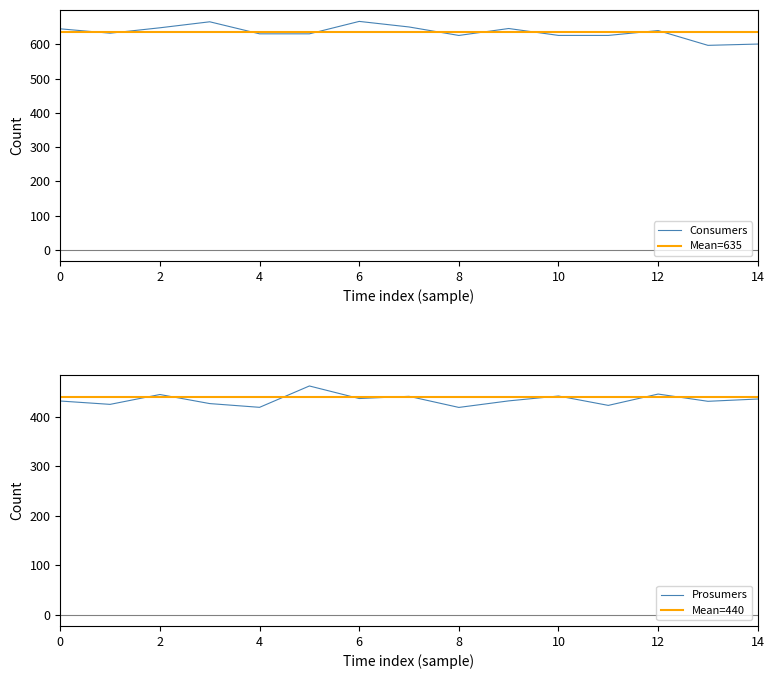

True or false: Prosumers has a value of 733.7 at 12.

False